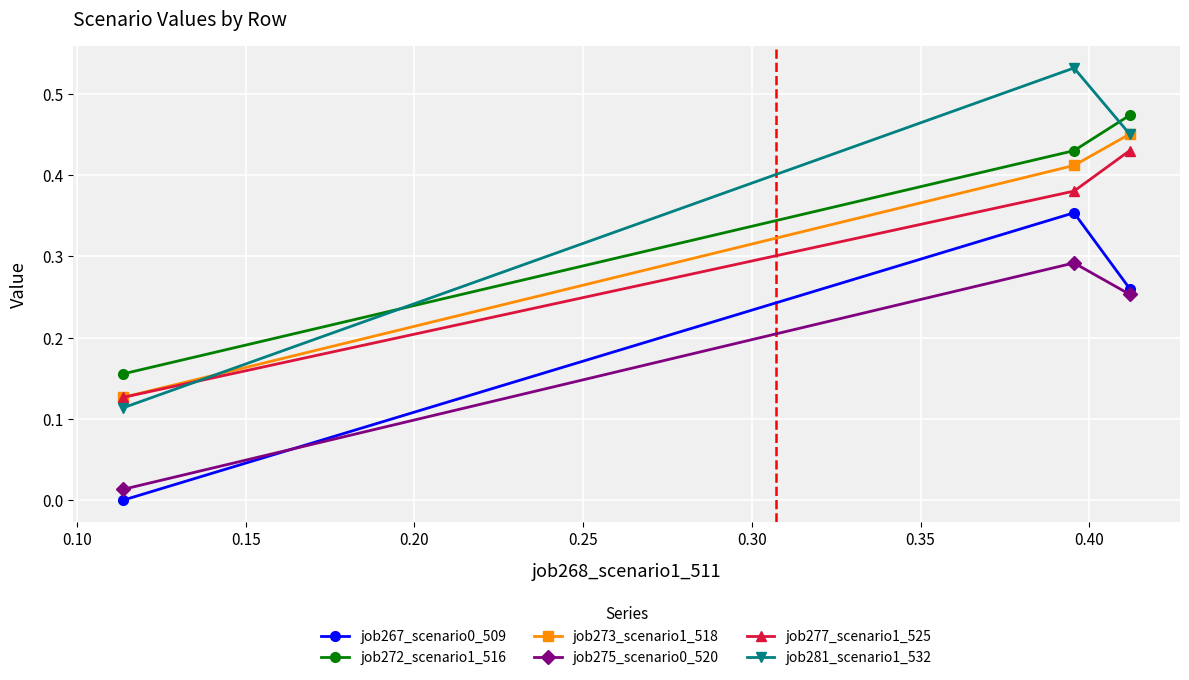

Which series has the largest range (max minus min)?

job281_scenario1_532